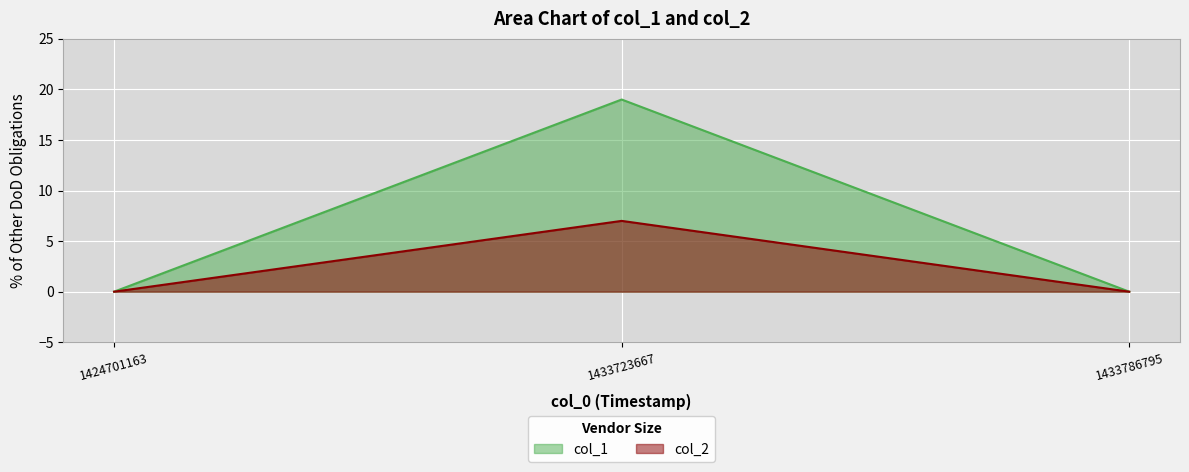

Which series has the widest spread of values?

col_1